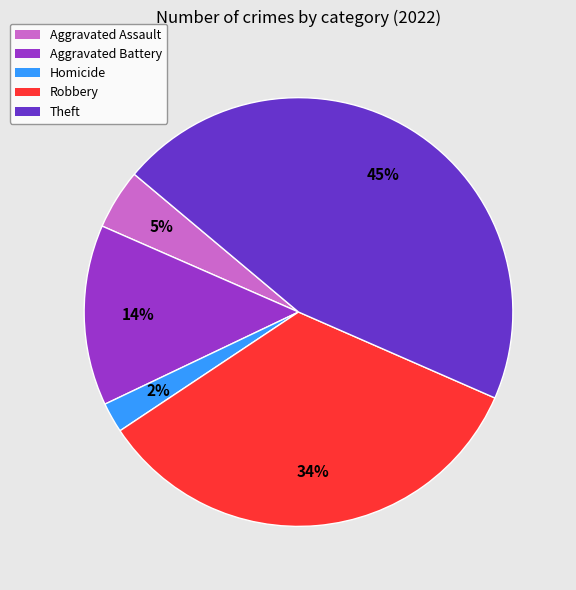

Count the number of slices in the pie.

5